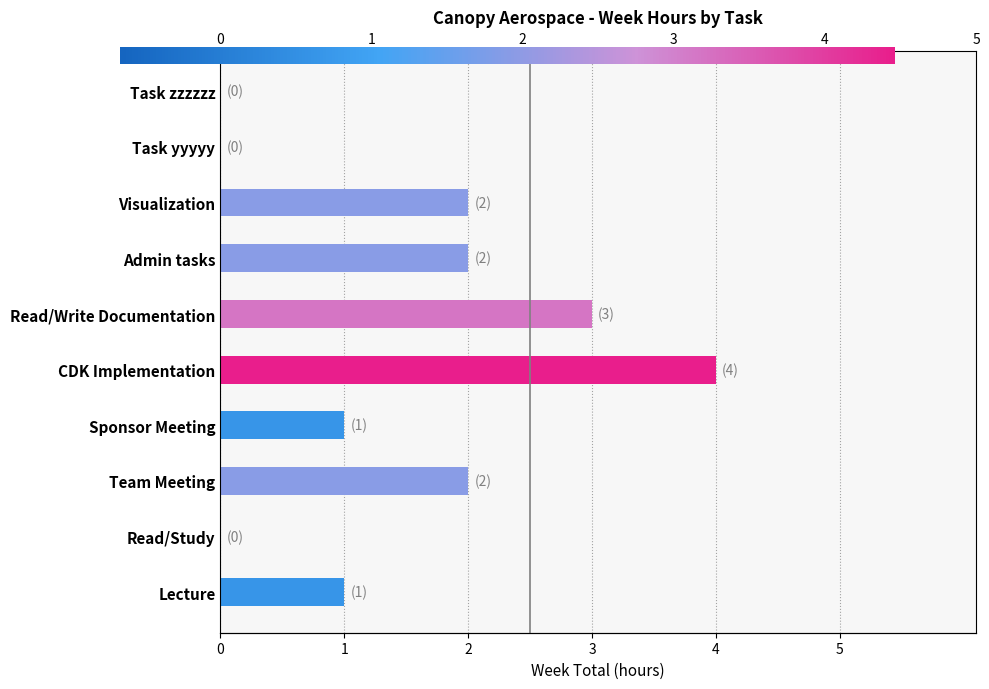

Count the number of data series in this chart.

1